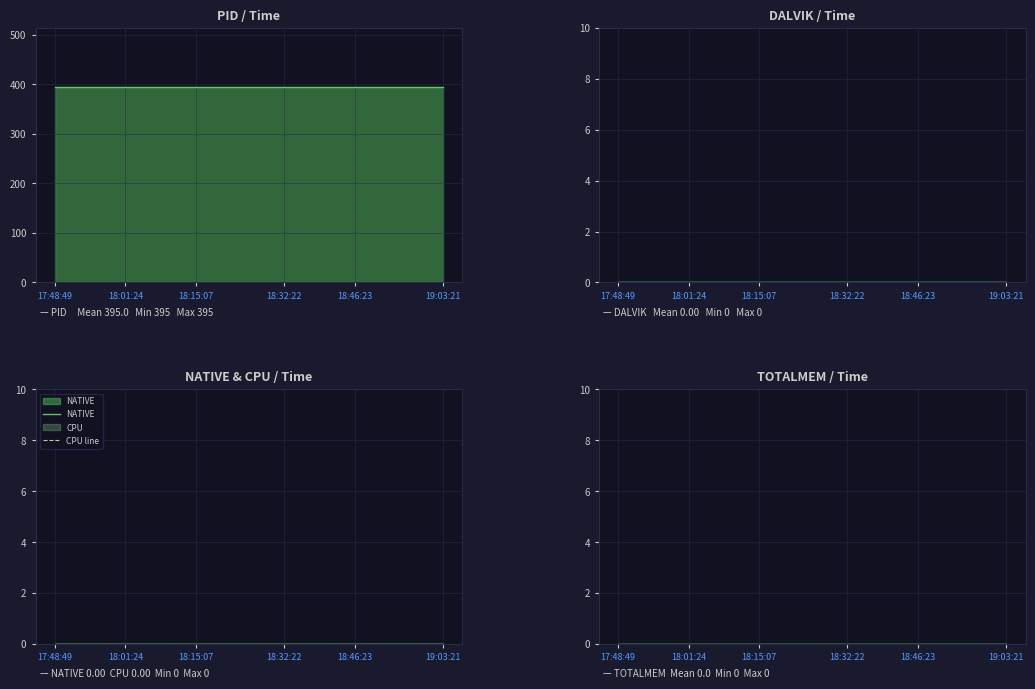

Reading left to right, what are all the values shown in this chart?

PID: 395	395	395	395	395	395	395	395	395	395	395	395	395	395	395	395	395	395	395	395	395	395	395
DALVIK: 0	0	0	0	0	0	0	0	0	0	0	0	0	0	0	0	0	0	0	0	0	0	0
NATIVE: 0	0	0	0	0	0	0	0	0	0	0	0	0	0	0	0	0	0	0	0	0	0	0
CPU line: 0	0	0	0	0	0	0	0	0	0	0	0	0	0	0	0	0	0	0	0	0	0	0
TOTALMEM: 0	0	0	0	0	0	0	0	0	0	0	0	0	0	0	0	0	0	0	0	0	0	0